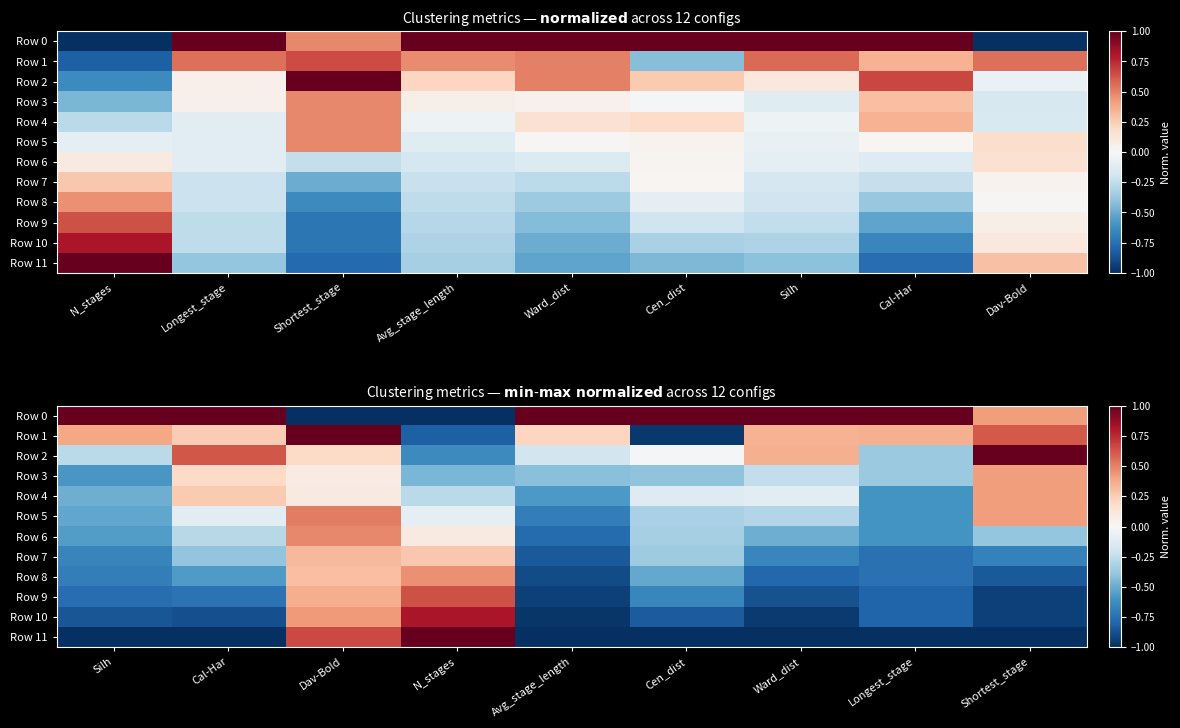

How many data points in Row 11 are above -1?

2